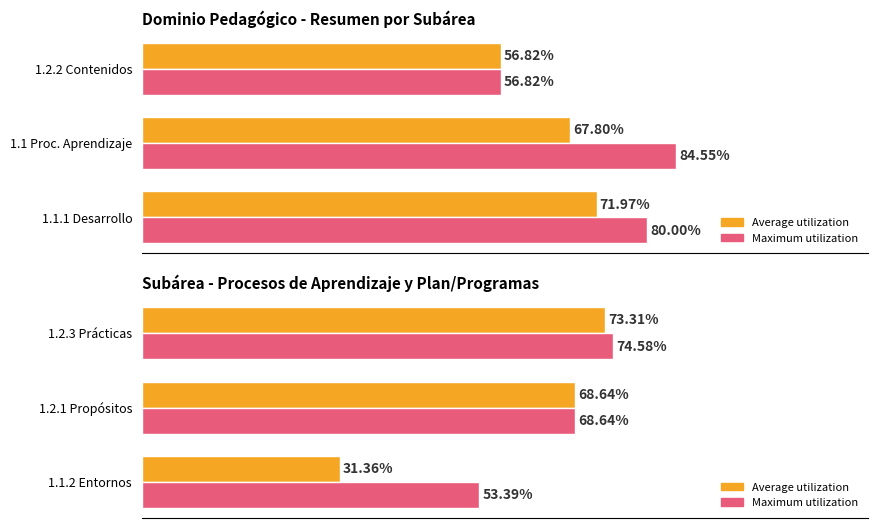

What is the highest value of the Average (% Correct) series?

73.3